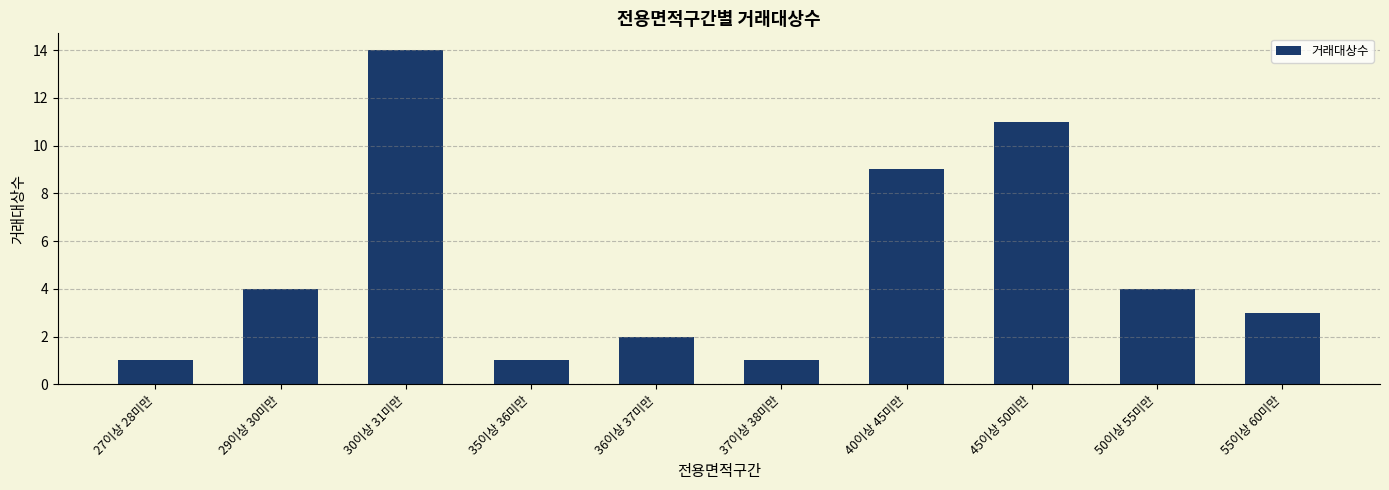

What is the sum of the values at 29이상 30미만 and 45이상 50미만?

15